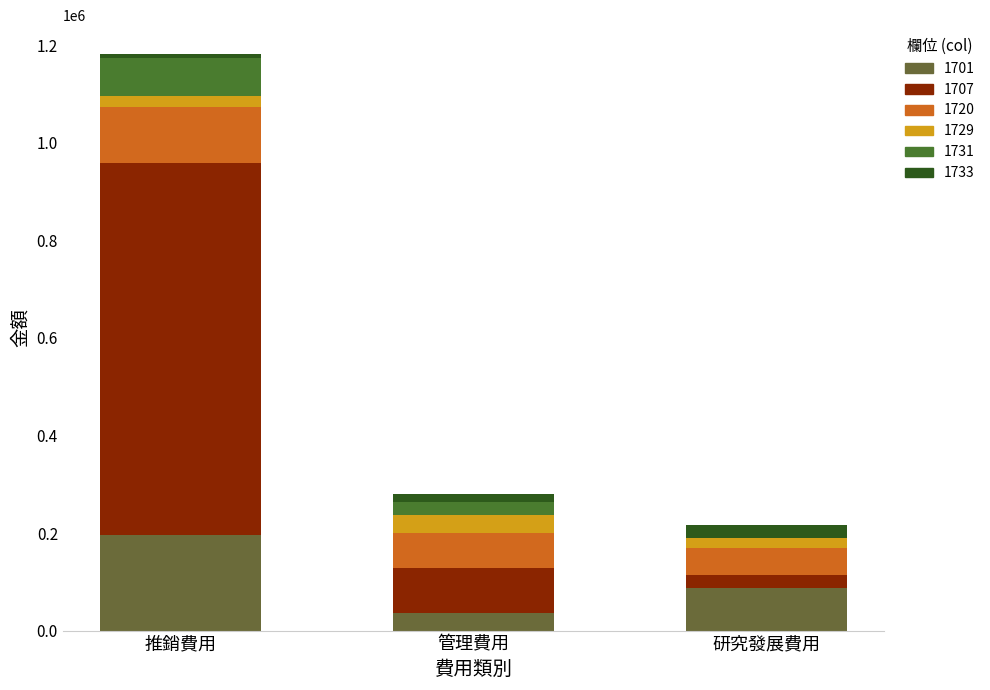

Count the number of categories in the chart.

3